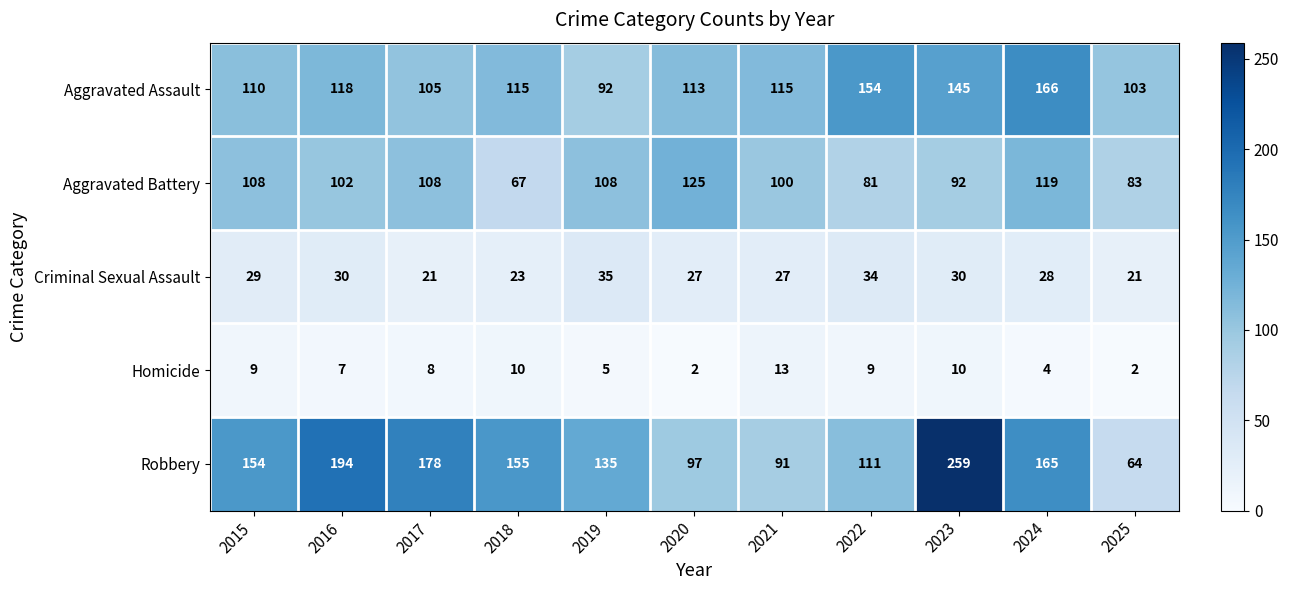

Is it true that Aggravated Assault equals 60 at 2015?

False